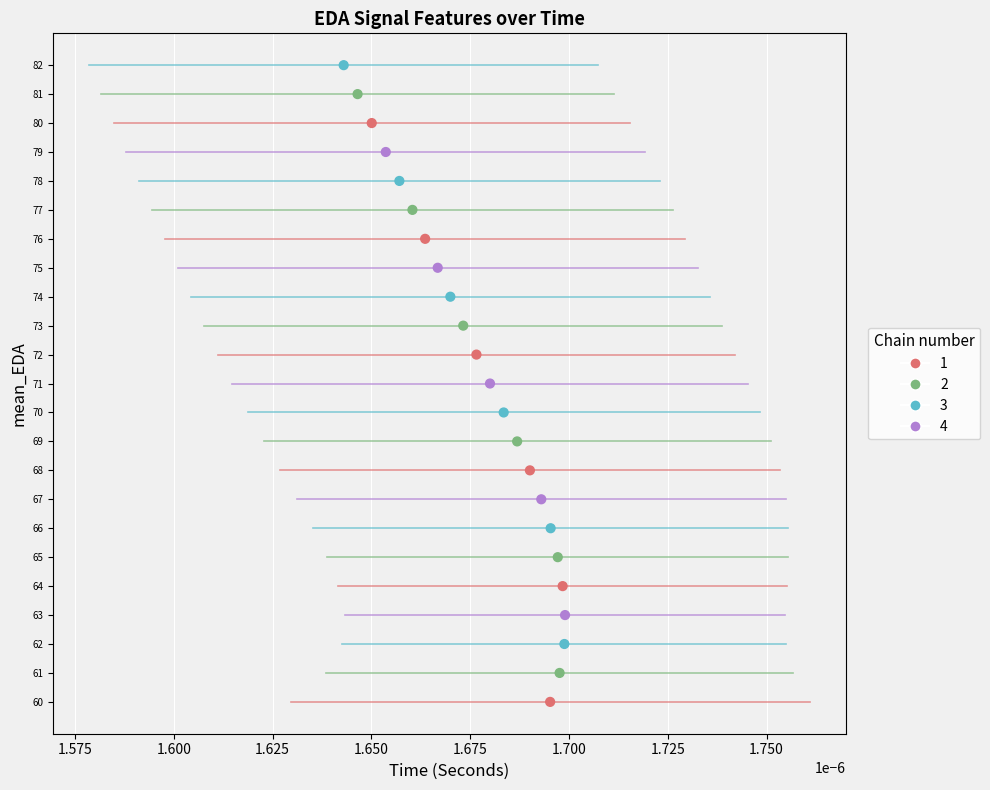

What is the range of Y values (max minus min)?

22